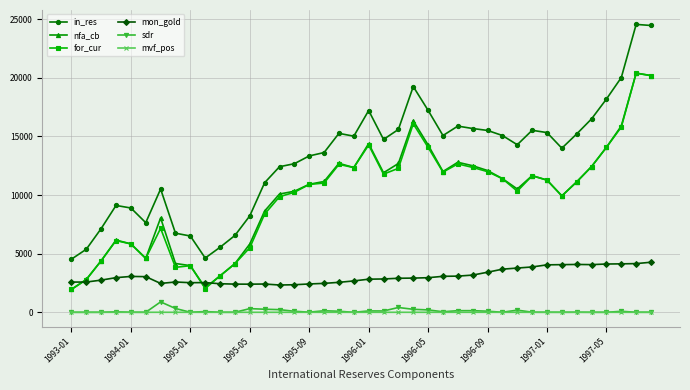

What is the average value of the nfa_cb series?

10027